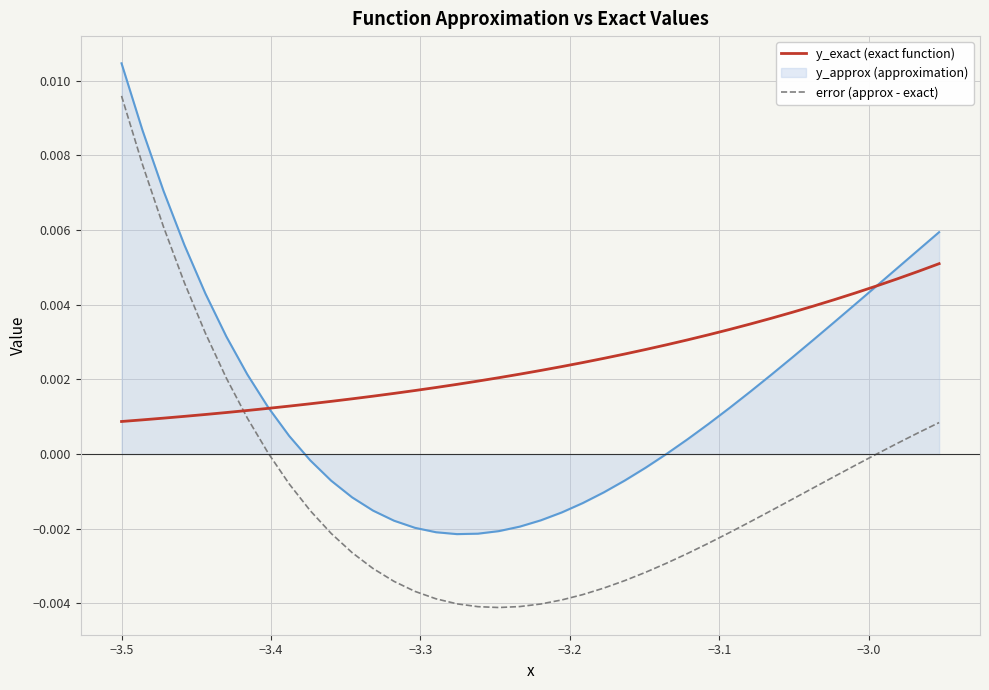

Which series has the largest range (max minus min)?

error (approx - exact)